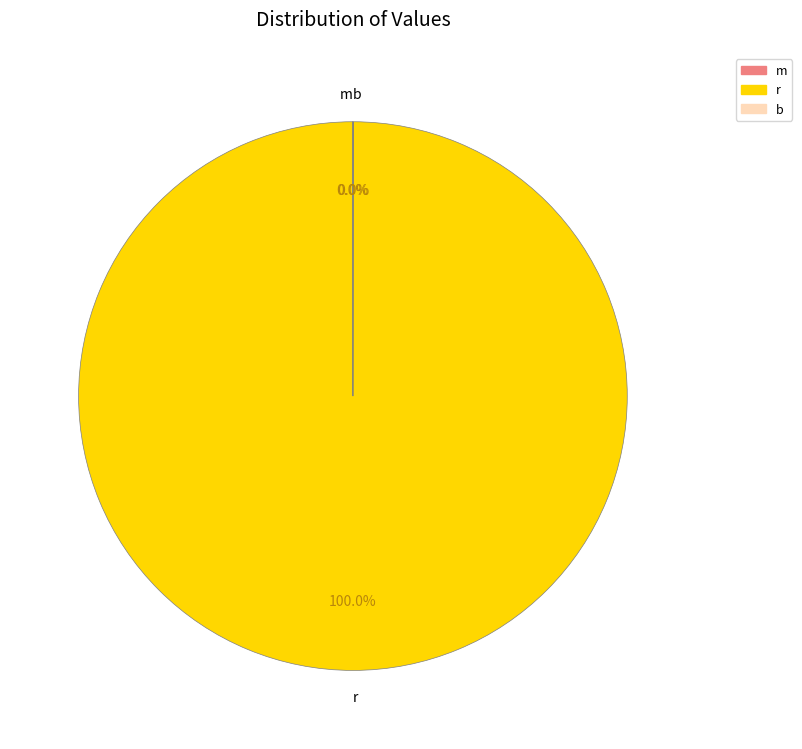

How many slices are in this pie chart?

3